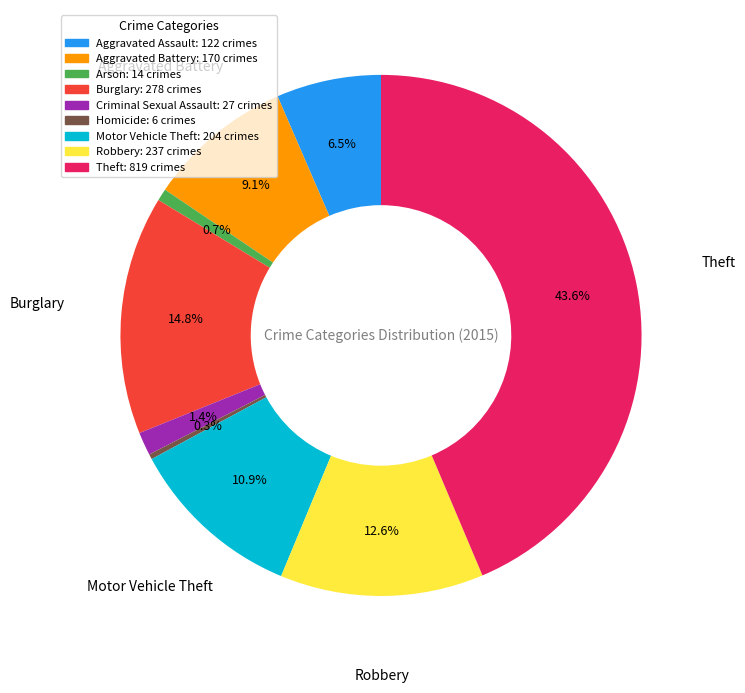

How many slices are in this pie chart?

9